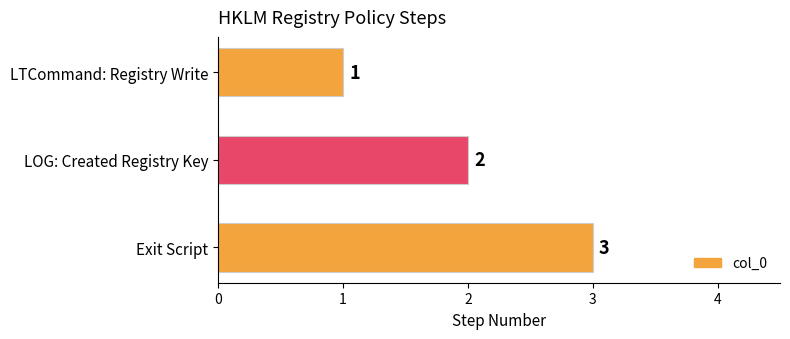

Which label corresponds to the largest value in the chart?

Exit Script